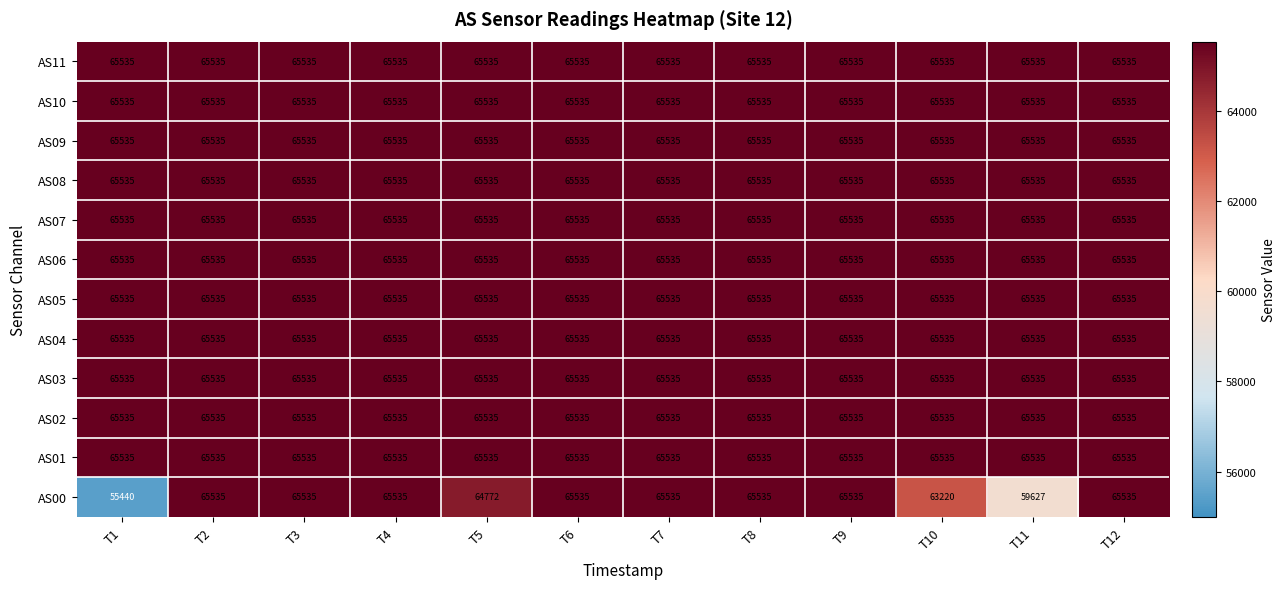

True or false: AS02 has a value of 65535 at T7.

True